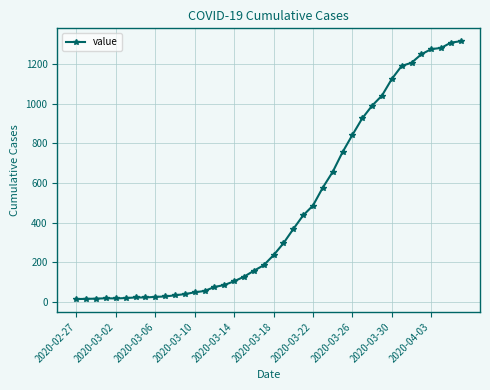

What is the greatest value displayed?

1317